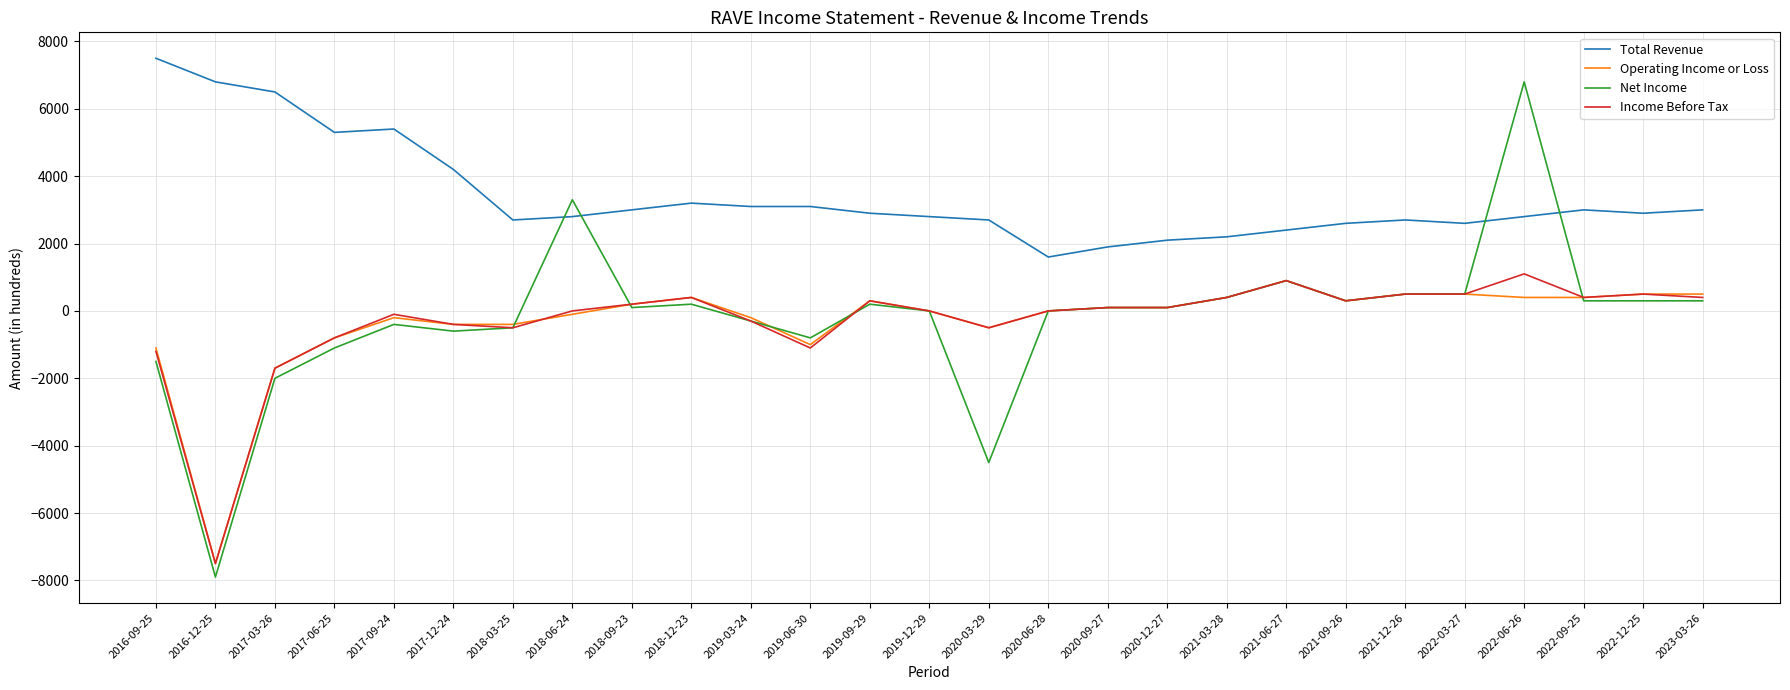

What is the difference between the Operating Income or Loss values at 2020-03-29 and 2019-12-29?

500